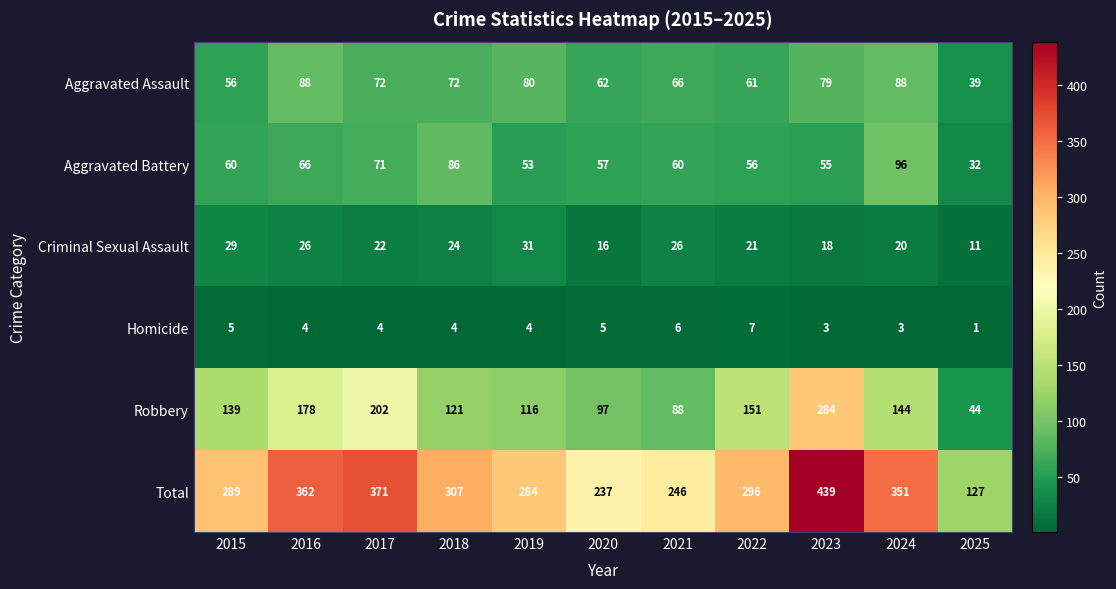

What is the difference between the second highest and second lowest values in the Aggravated Assault series?

32